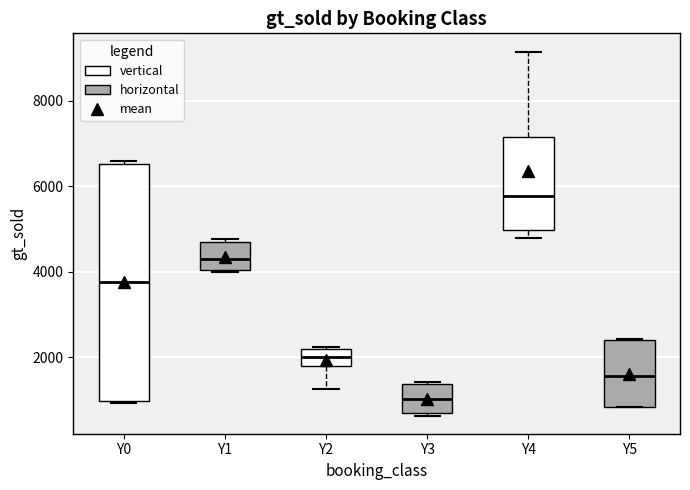

Which box's median line is the lowest?

Y3